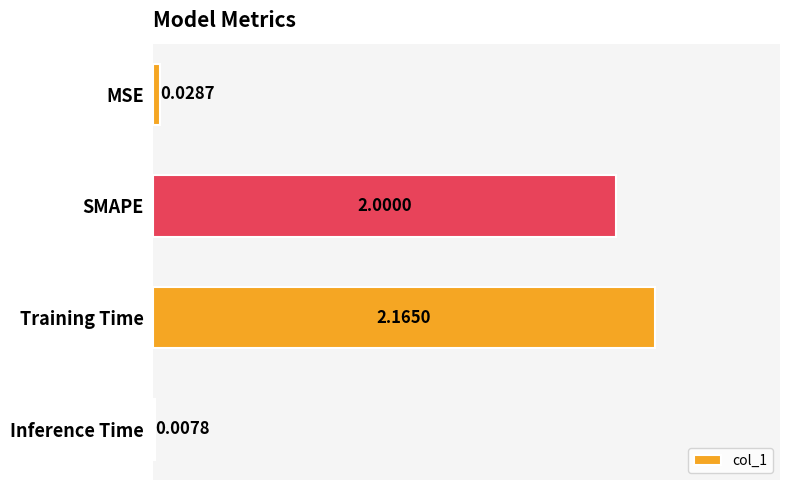

Approximately how many times larger is the value at Training Time compared to SMAPE?

1.1